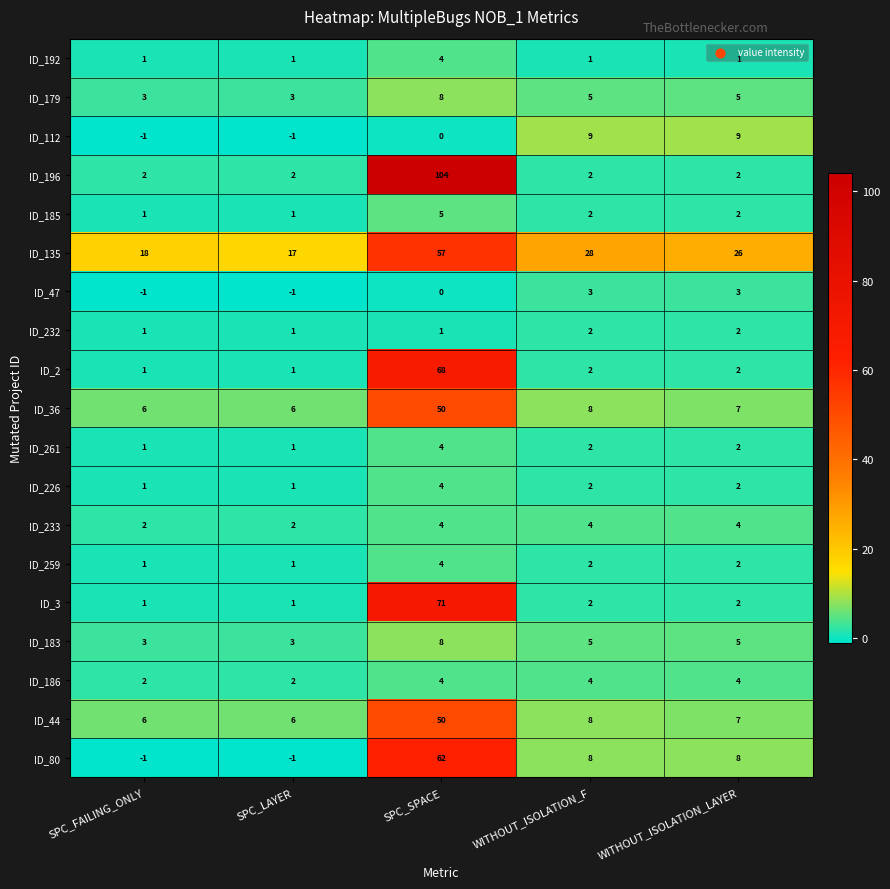

Is it true that ID_192 equals 1 at SPC_LAYER?

True